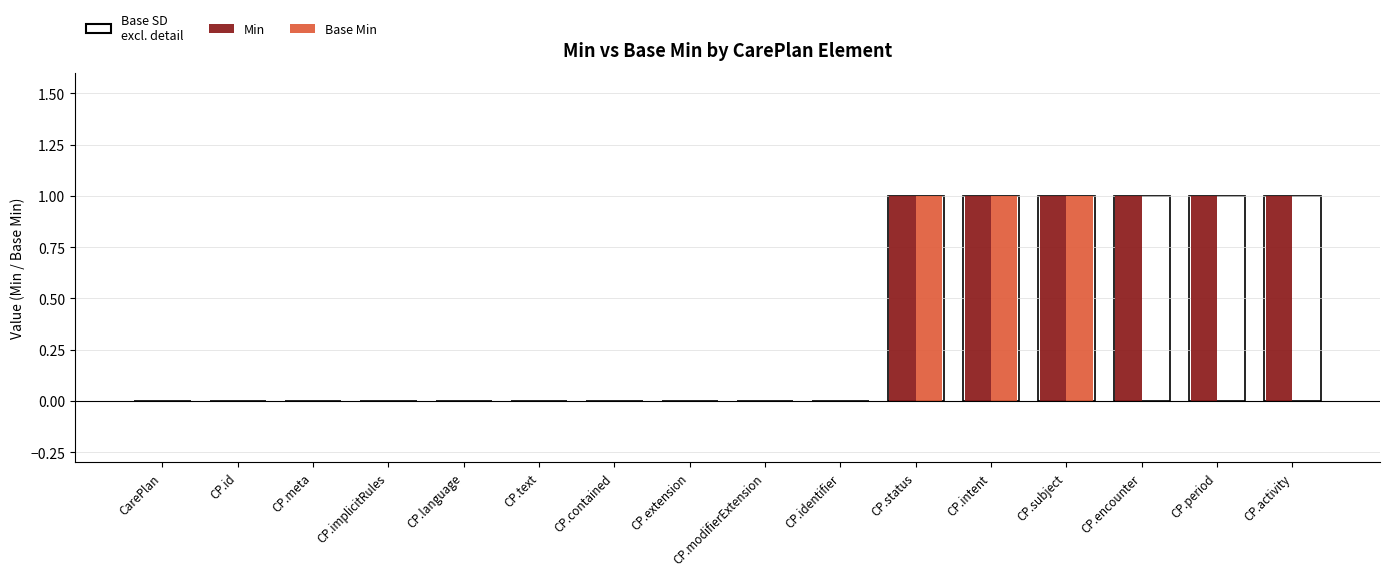

Count the number of data series in this chart.

2